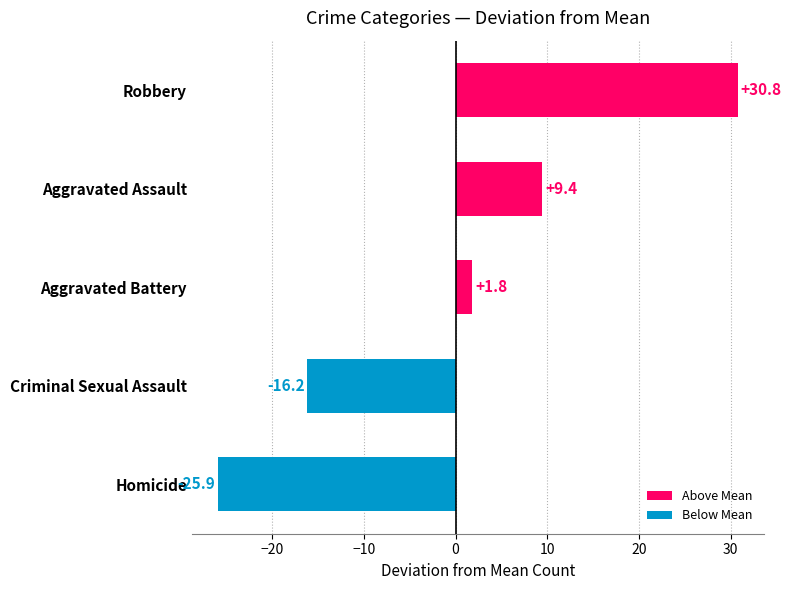

What is the difference between the second highest and second lowest values?

25.6